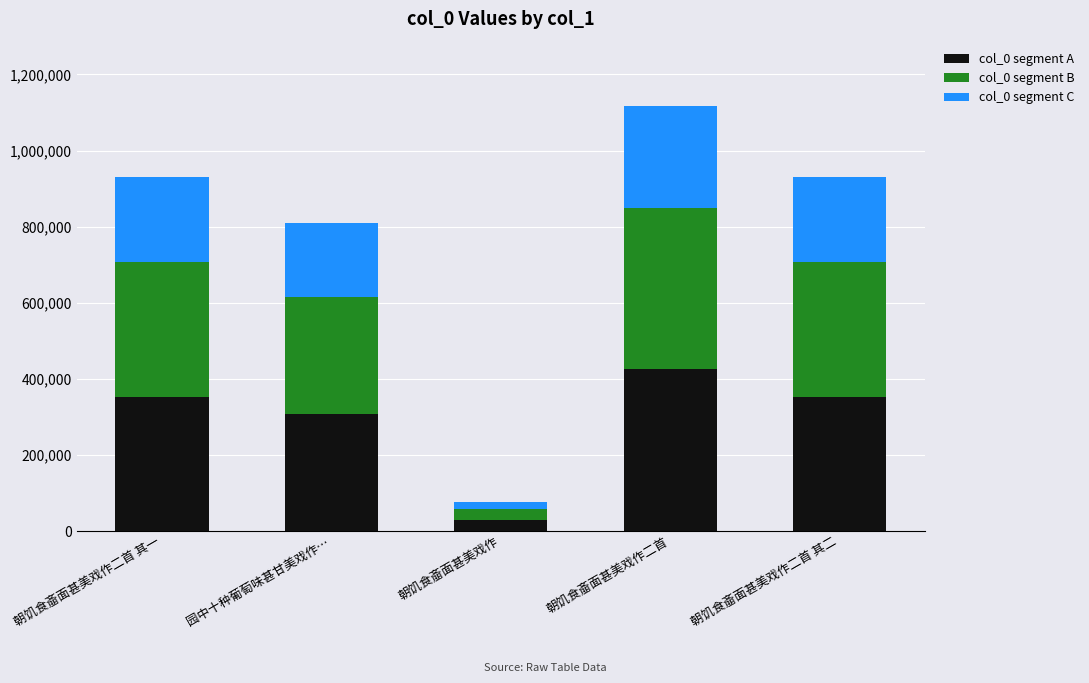

What is the average value of the col_0 segment A series?

293754